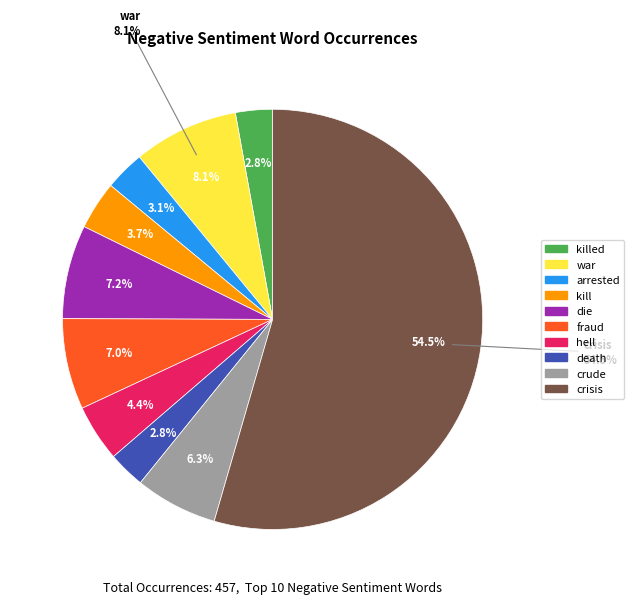

How many slices are in this pie chart?

10